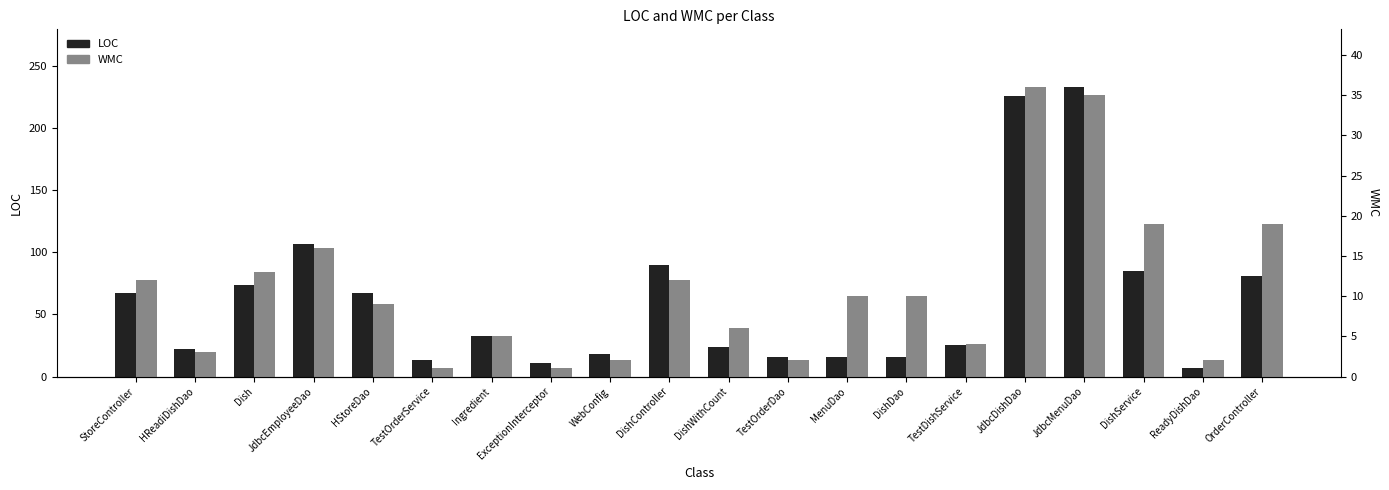

What are all the series names shown in the legend?

LOC, WMC